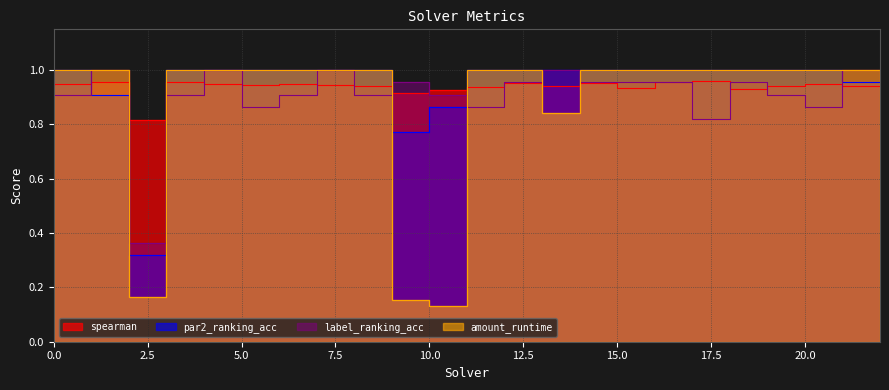

What is the difference between the second highest and minimum values in the amount_runtime series?

0.9